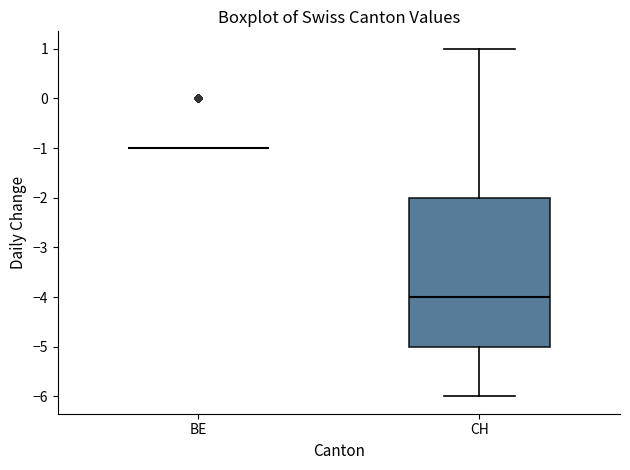

Reading left to right, read every box against the y-axis: the position of its median line, the range the box covers, and the ends of its whiskers. The values are not printed on the chart, so give them approximately, as read against the axis.

BE: box collapsed to a line at -1, whiskers -1 to -1
CH: median -4, box -5 to -2, whiskers -6 to 1